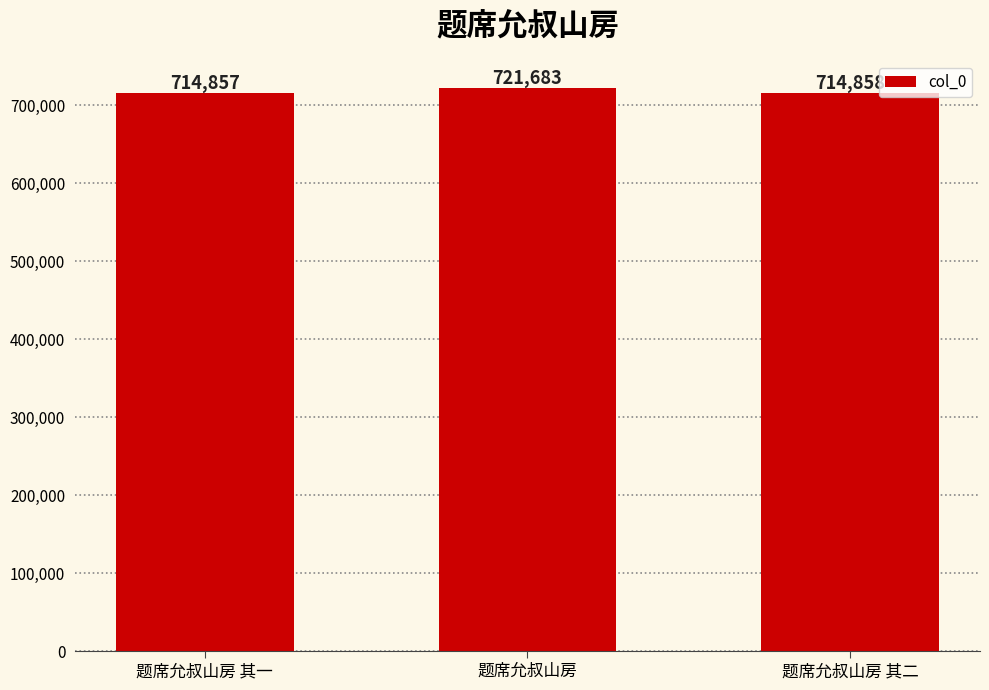

True or false: the data shows 721683 at 题席允叔山房.

True